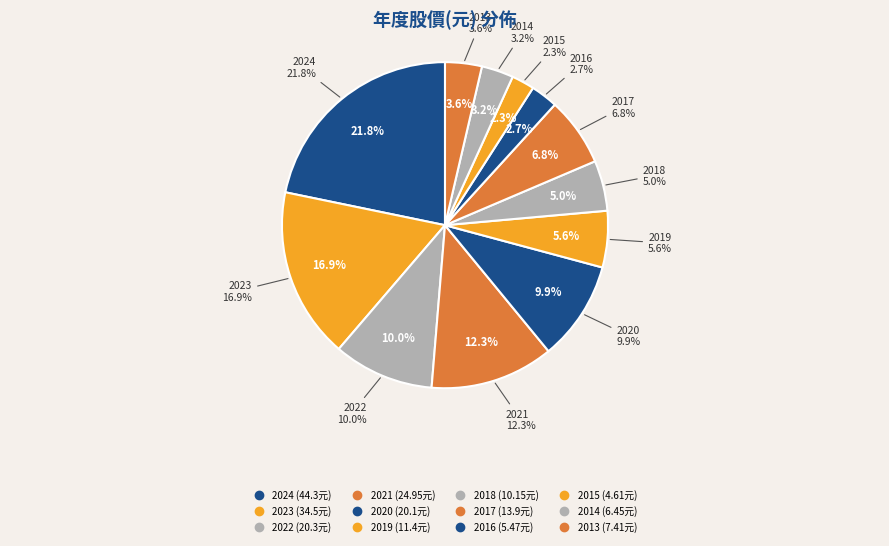

What is the change in value from 2023 to 2015?

-29.9